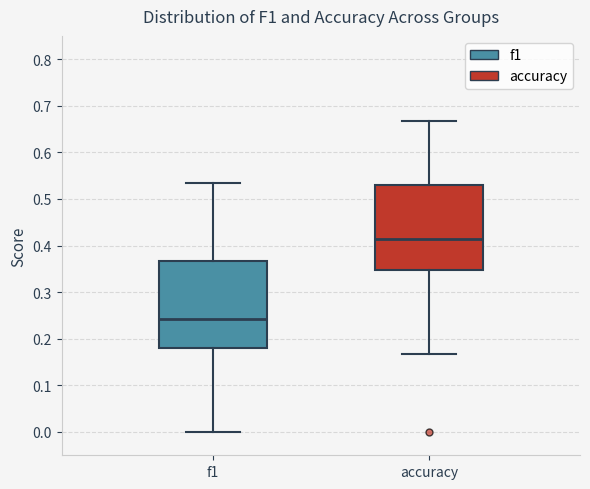

Where does the lower whisker of the box for f1 end on the y-axis? The values are not printed on the chart, so give them approximately, as read against the axis.

0.00